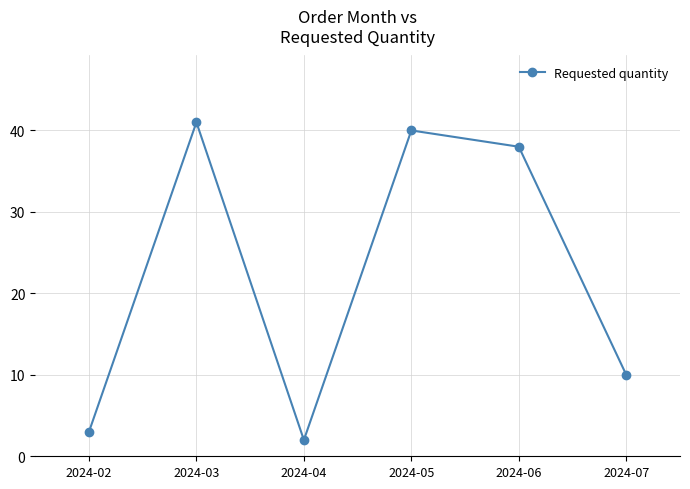

Is it true that the value at 2024-04 is 2?

True